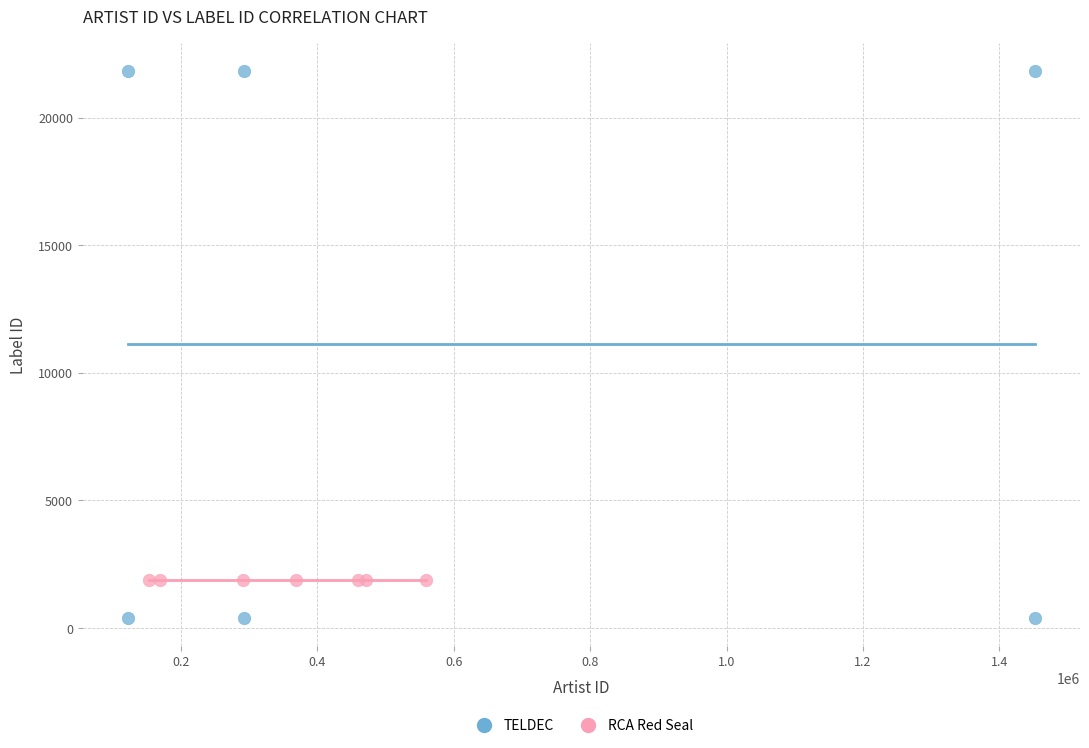

Which series reaches the minimum Y coordinate?

TELDEC